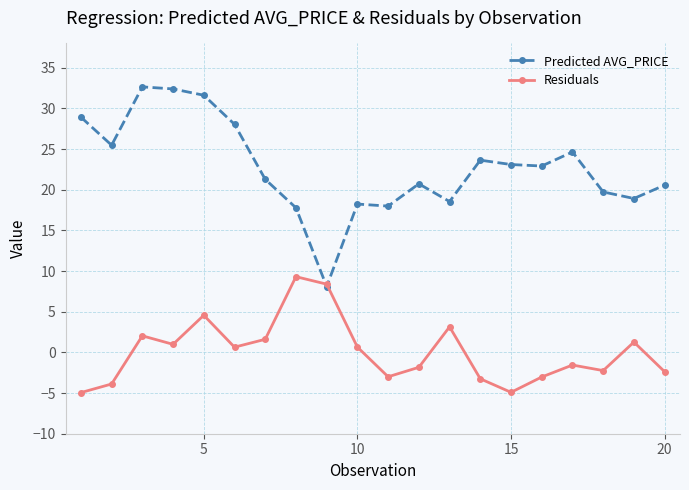

What is the difference between the second highest and minimum values in the Residuals series?

13.3